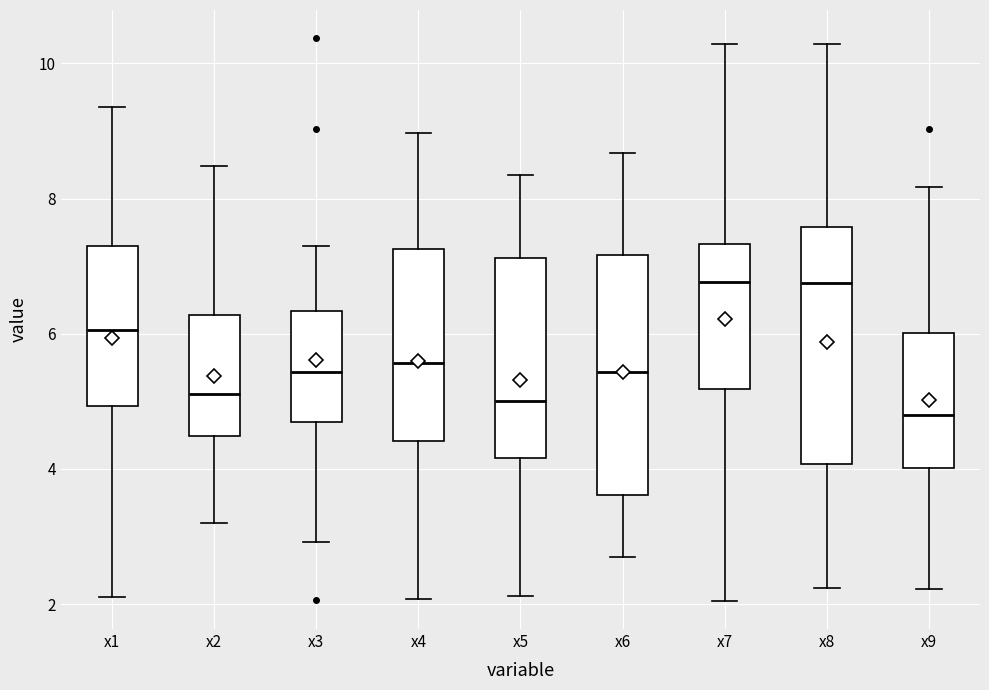

Reading left to right, read every box against the y-axis: the position of its median line, the range the box covers, and the ends of its whiskers. The values are not printed on the chart, so give them approximately, as read against the axis.

x1: median 6.0, box 5.0 to 7.4, whiskers 2.2 to 9.4
x2: median 5.2, box 4.4 to 6.2, whiskers 3.2 to 8.4
x3: median 5.4, box 4.6 to 6.4, whiskers 3.0 to 7.4
x4: median 5.6, box 4.4 to 7.2, whiskers 2.0 to 9.0
x5: median 5.0, box 4.2 to 7.2, whiskers 2.2 to 8.4
x6: median 5.4, box 3.6 to 7.2, whiskers 2.6 to 8.6
x7: median 6.8, box 5.2 to 7.4, whiskers 2.0 to 10.2
x8: median 6.8, box 4.0 to 7.6, whiskers 2.2 to 10.2
x9: median 4.8, box 4.0 to 6.0, whiskers 2.2 to 8.2